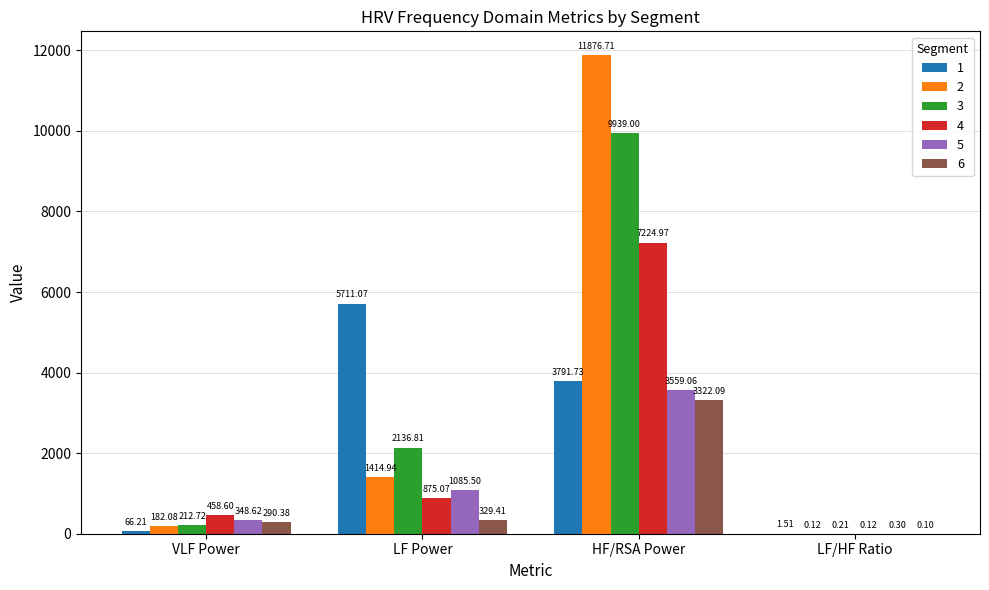

What is the sum of all 5 values?

4993.5